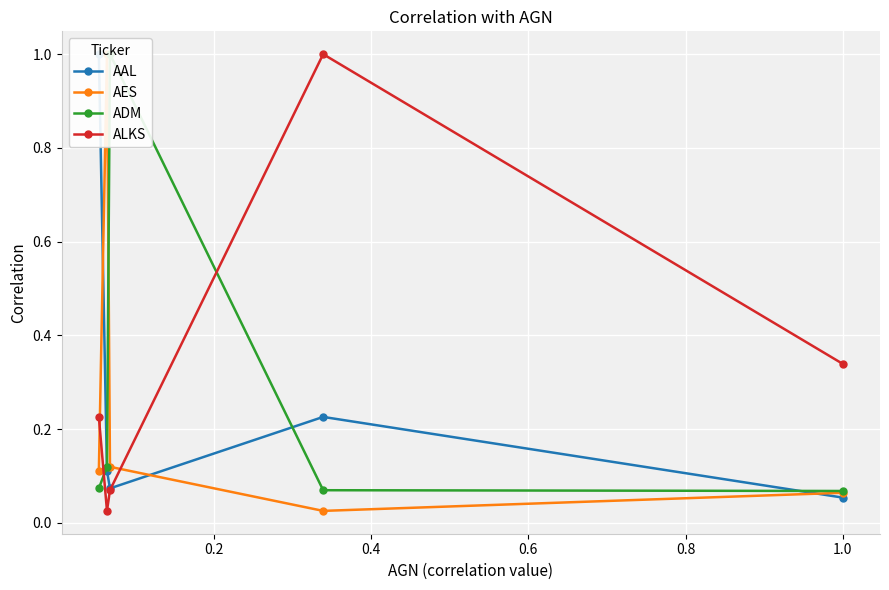

How many interior local peaks does the ALKS series have?

1